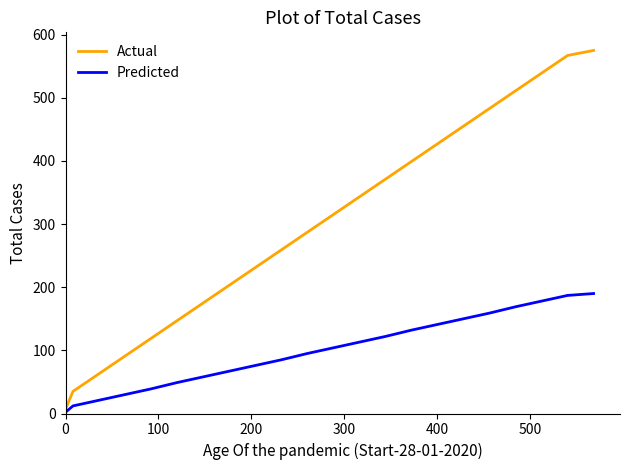

True or false: Predicted and Actual cross at least once.

False